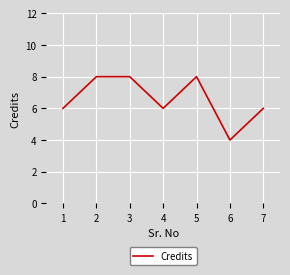

True or false: the data shows 6 at 7.

True